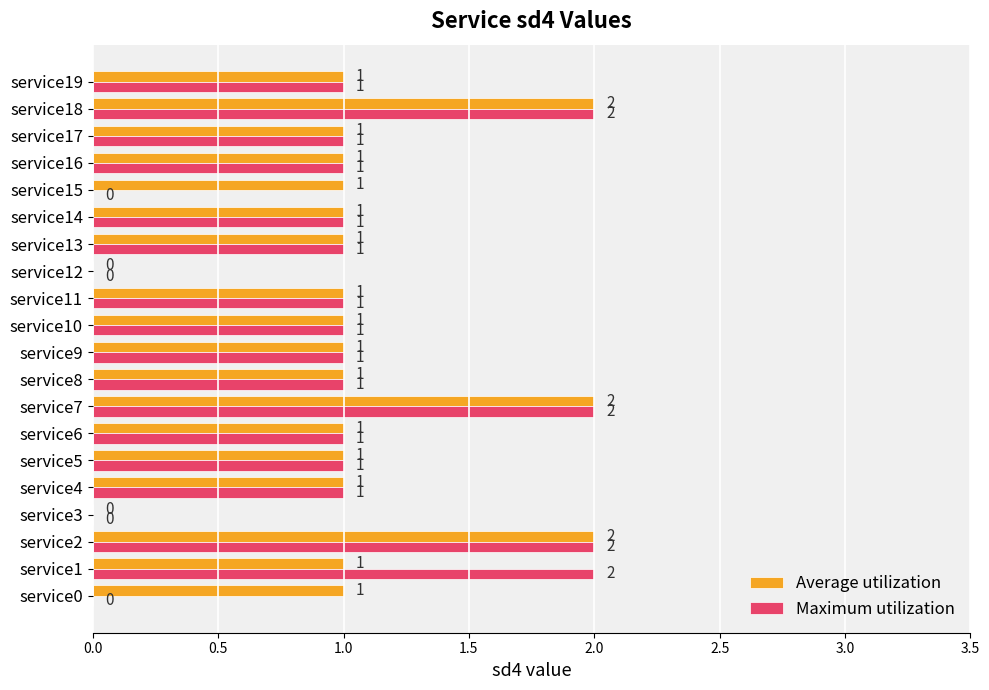

How many positive values does the Maximum utilization series have?

16